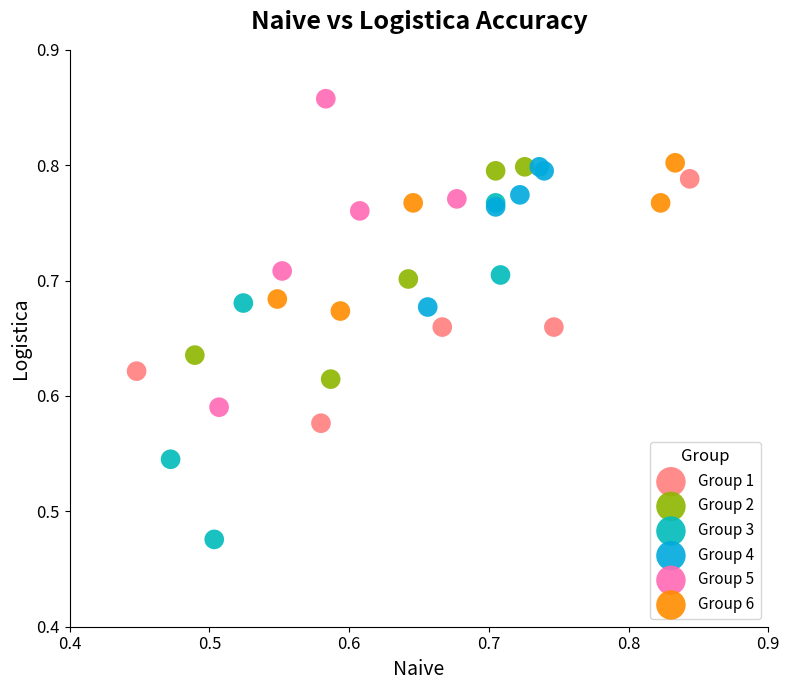

Which series contains the lowest Y value?

Group 3